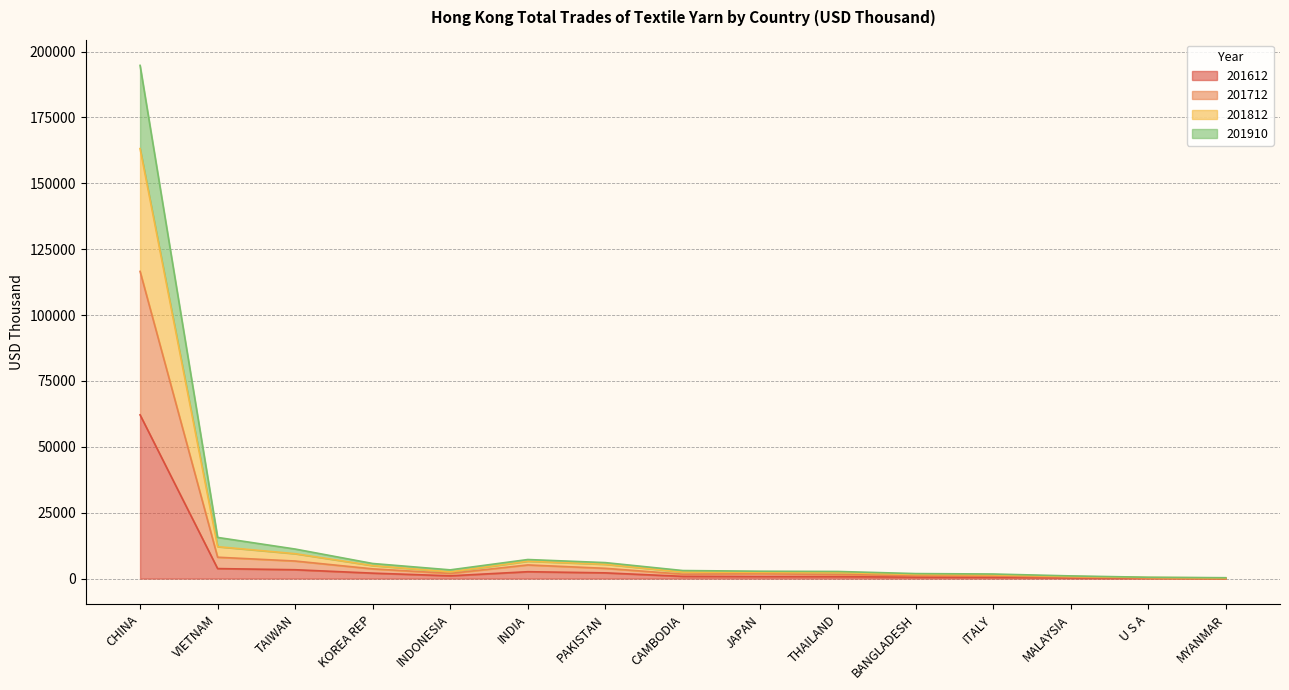

Is the value of 201712 at PAKISTAN greater than the value of 201612 at CHINA?

No